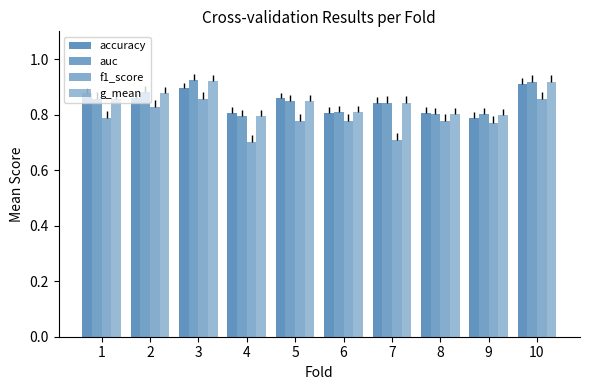

Does the chart contain stacked bars?

No